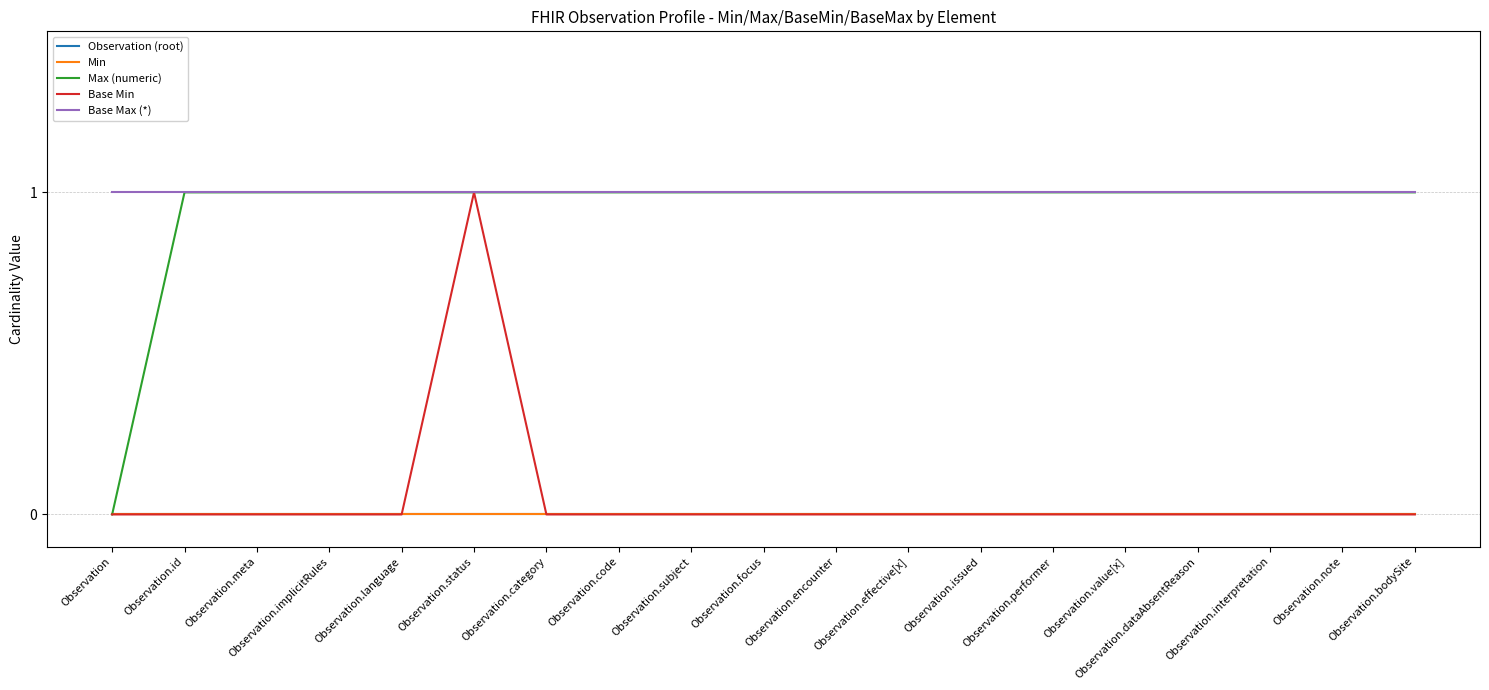

Rank the series by their maximum value, from highest to lowest.

Max (numeric), Base Min, Base Max (*), Observation (root), Min